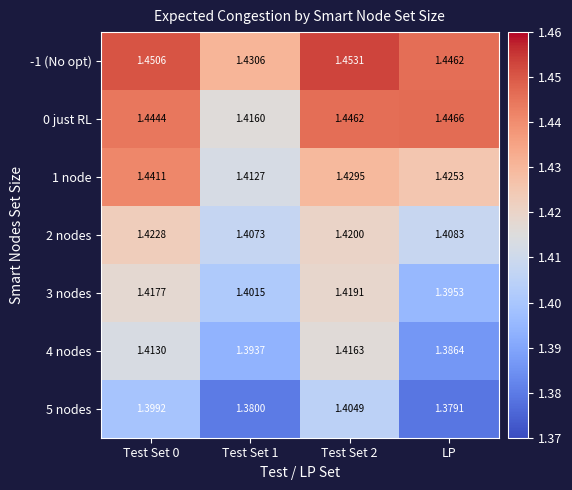

Which series has the largest total across all categories?

-1 (No opt)